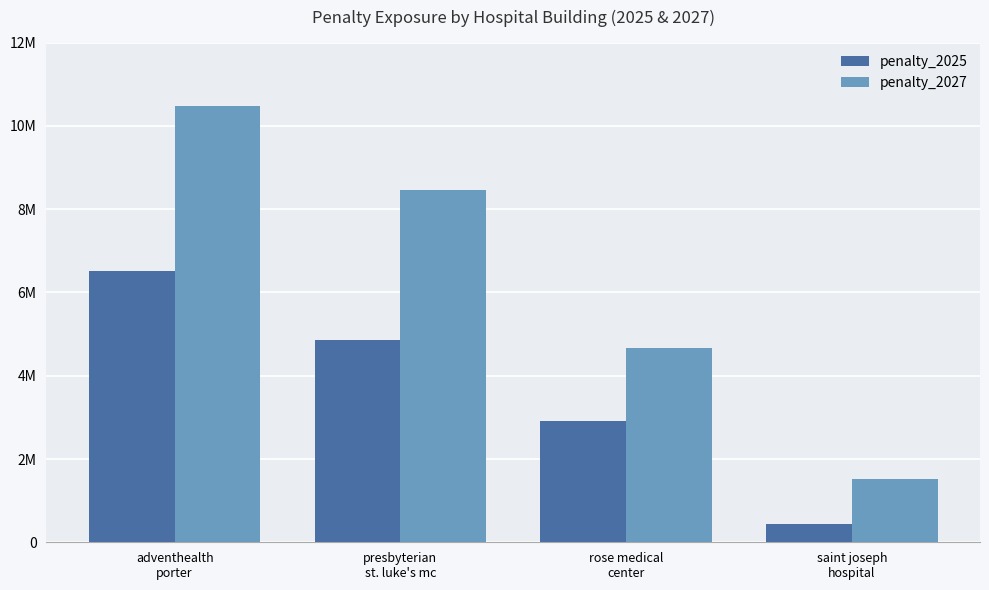

What is the value of the penalty_2025 bar at the 2nd from the left?

4868196